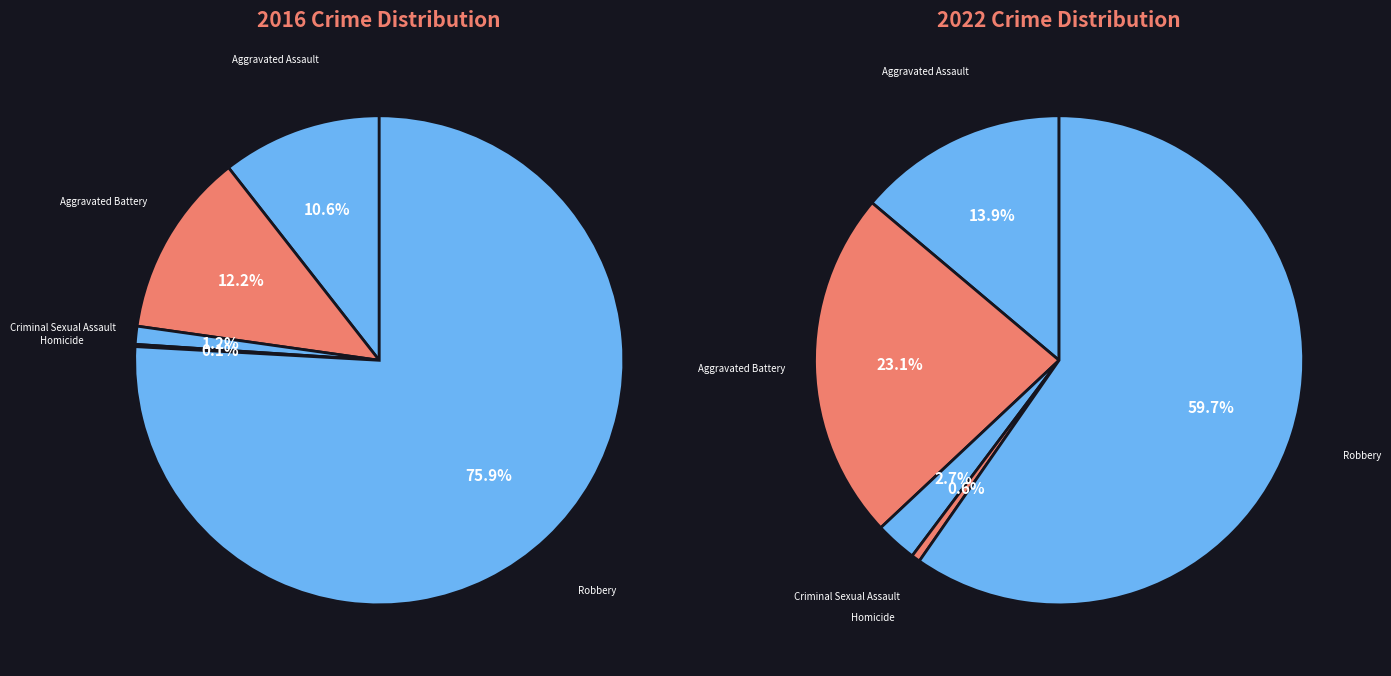

To the nearest percent, what is the difference between the largest and smallest slice percentages?

76%